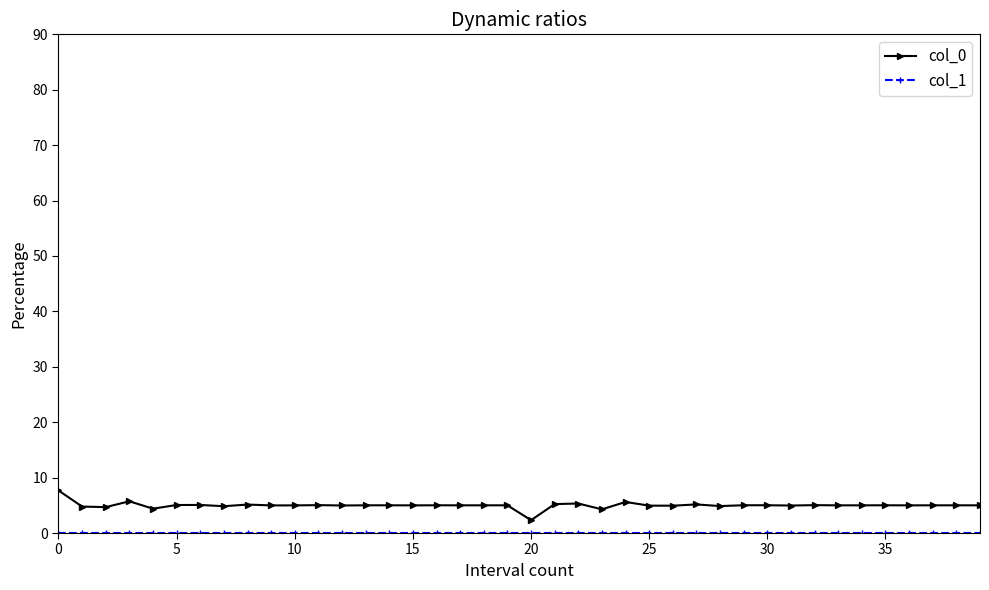

Which series has the largest total across all categories?

col_0